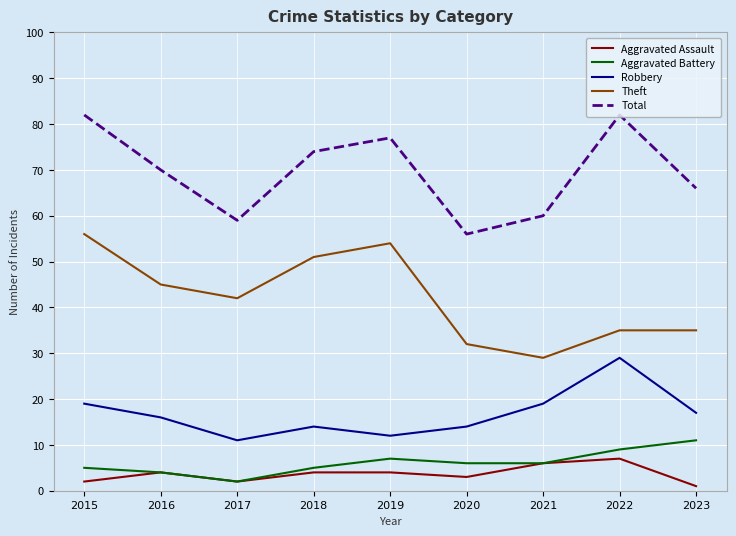

At which label does Theft first exceed 42?

2015